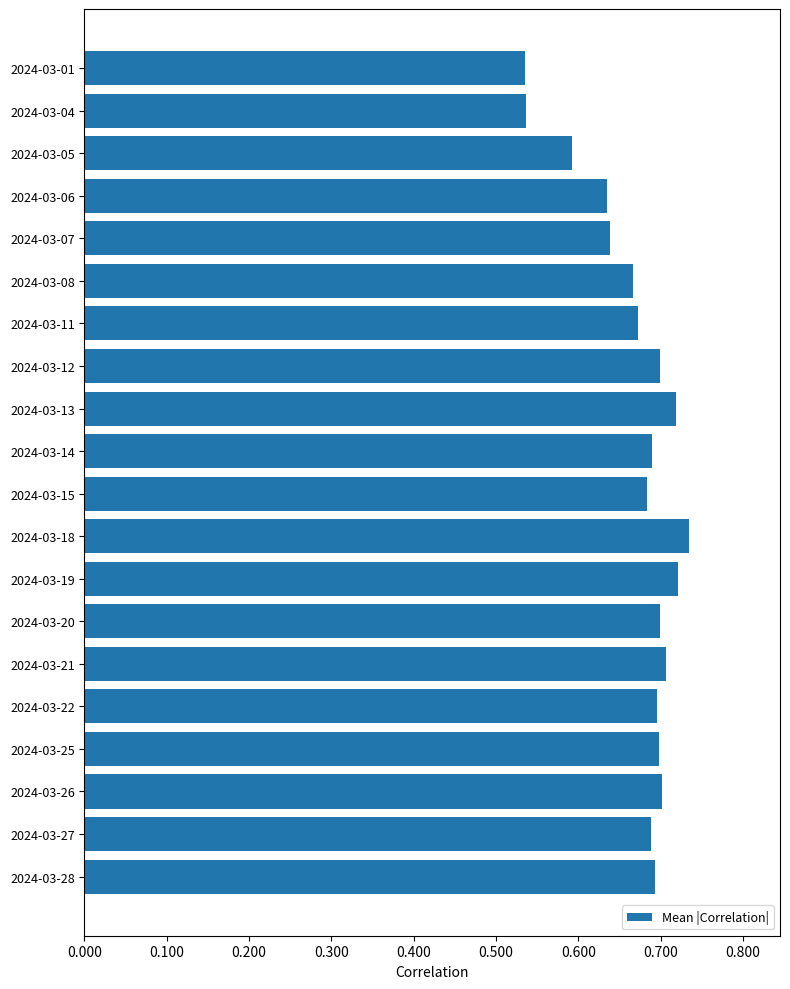

What is the change in value from 2024-03-05 to 2024-03-27?

+0.1